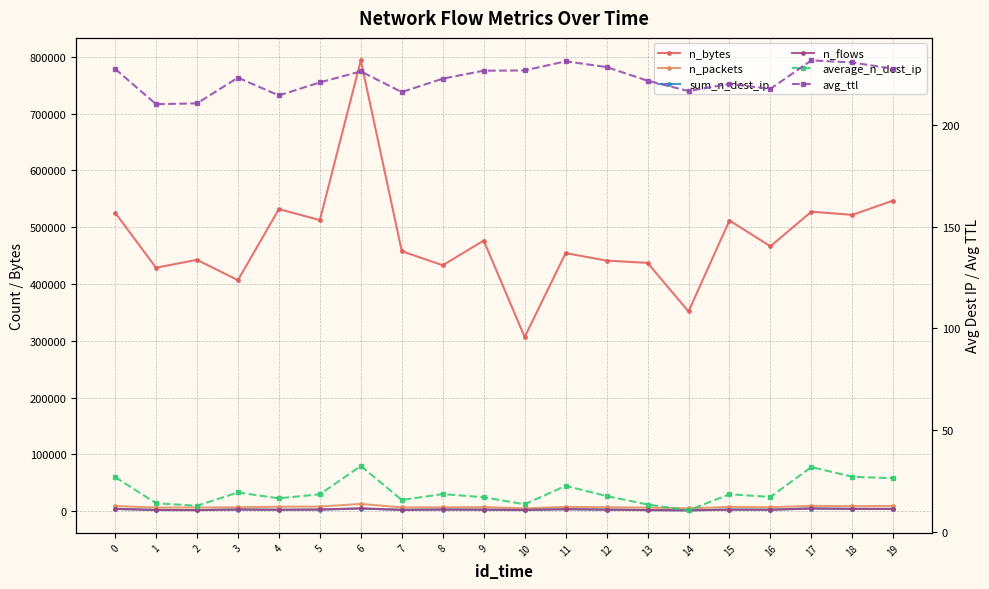

At how many categories does at least one series exceed 704914?

1